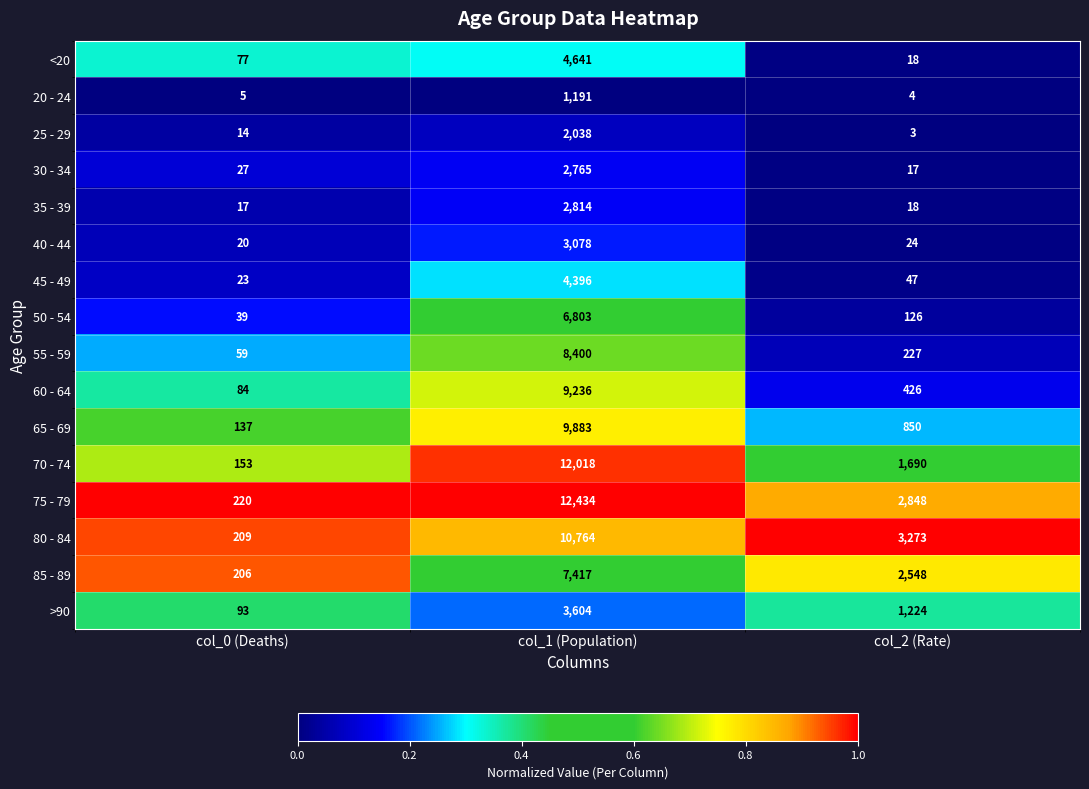

Which label corresponds to the largest value in the chart?

col_1 (Population)